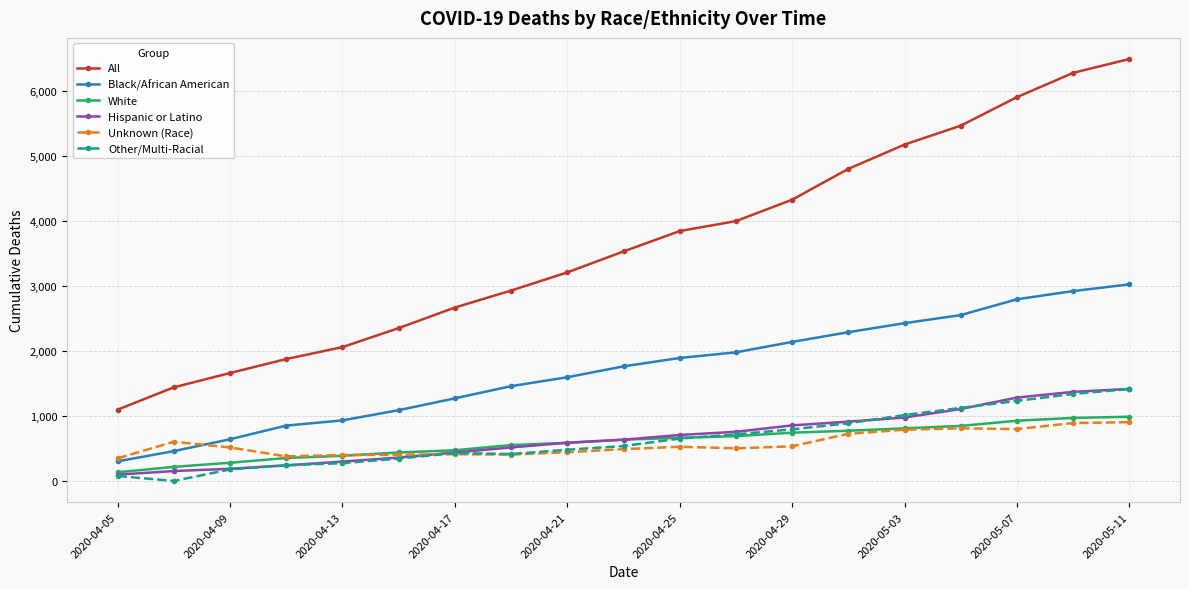

Which series has the widest spread of values?

All